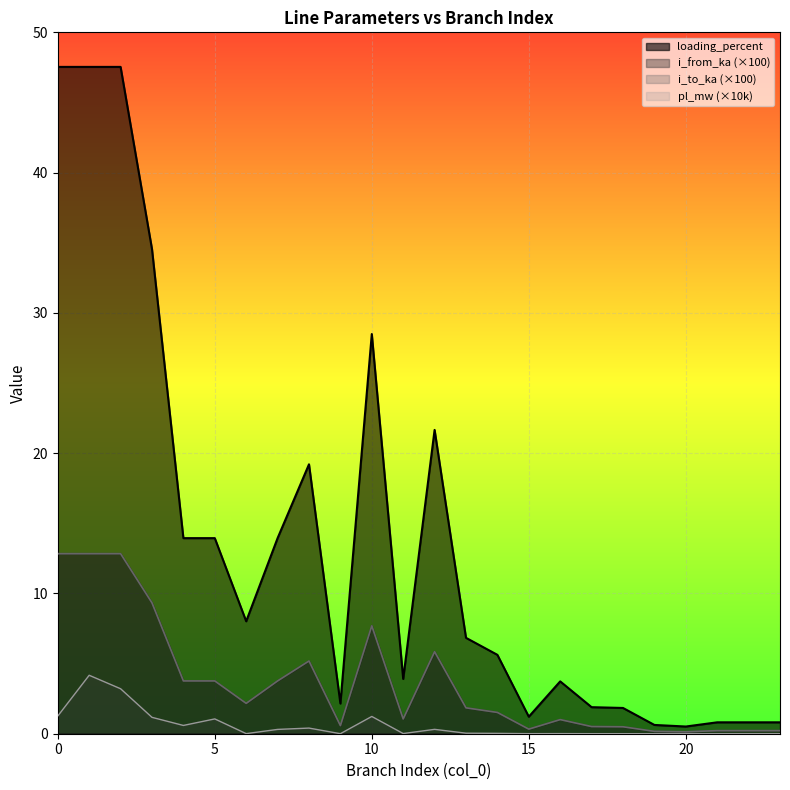

What are all the series names shown in the legend?

loading_percent, i_from_ka (×100), i_to_ka (×100), pl_mw (×10k)